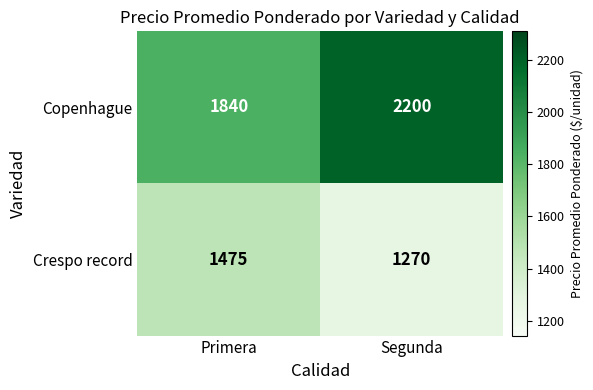

Which series has the largest total across all categories?

Copenhague